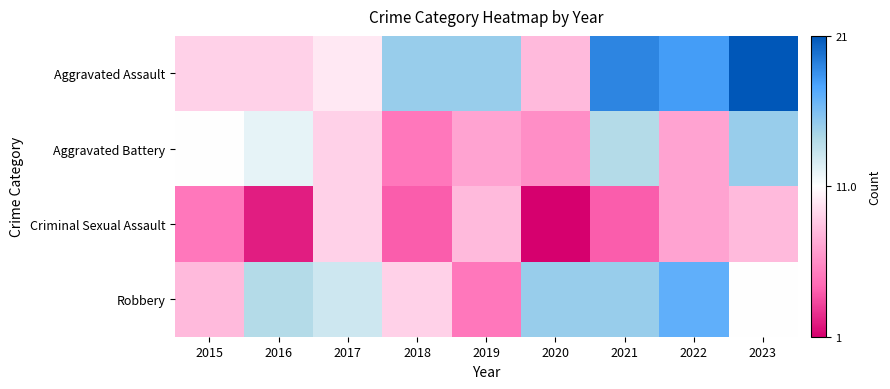

What is the smallest value displayed?

1